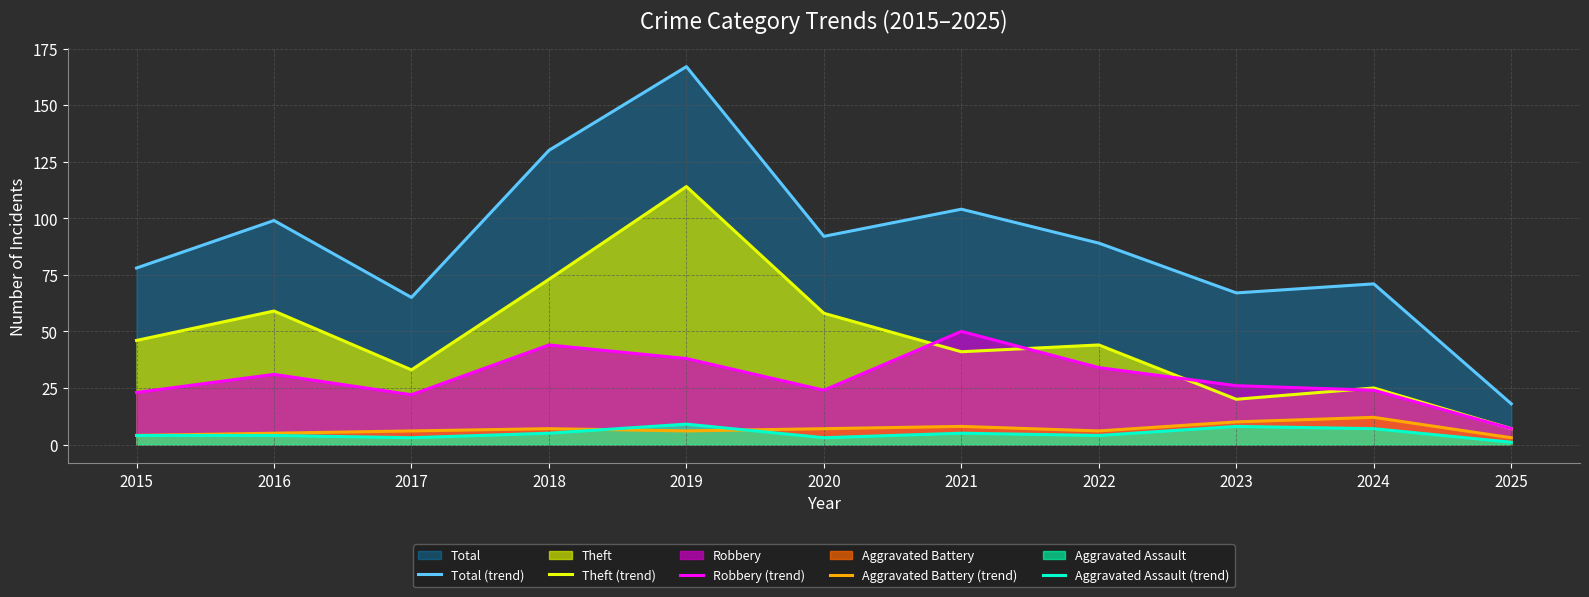

List the series in order of their peak value, highest first.

Total (trend), Theft (trend), Robbery (trend), Aggravated Battery (trend), Aggravated Assault (trend)